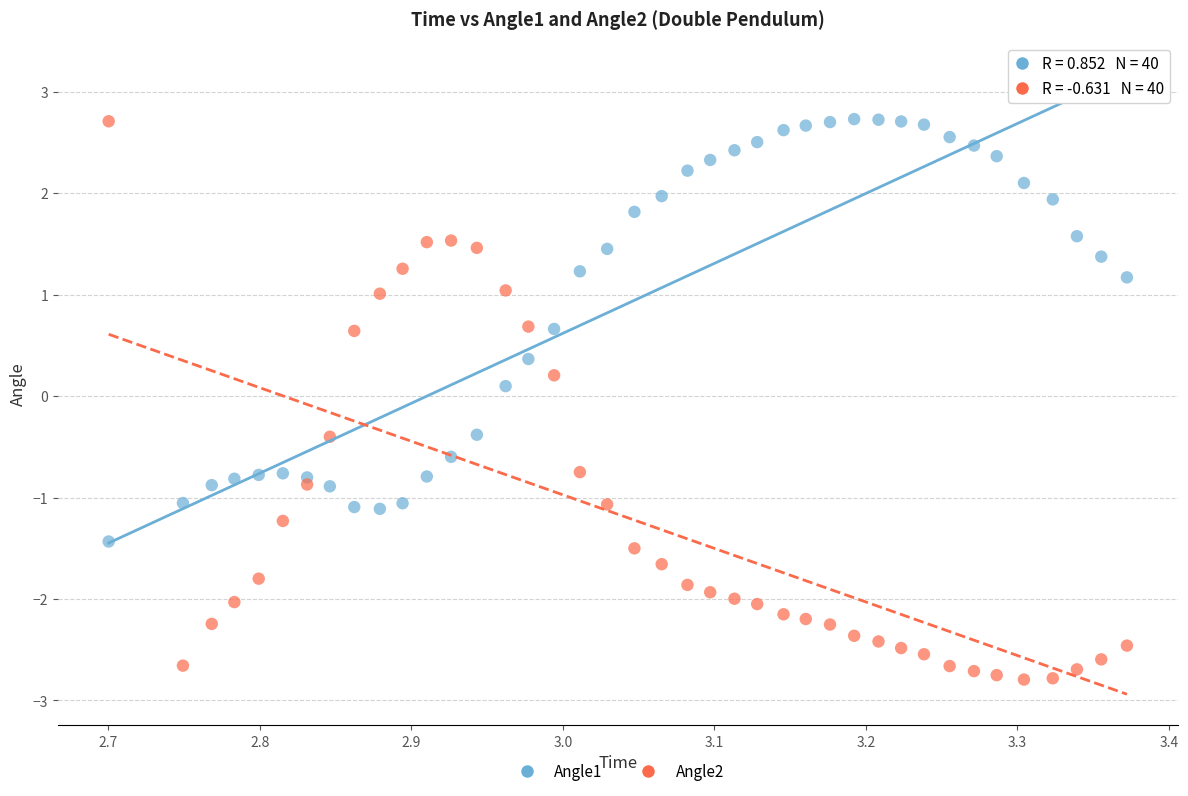

What is the X range (max minus min) for the scatter plot?

0.7